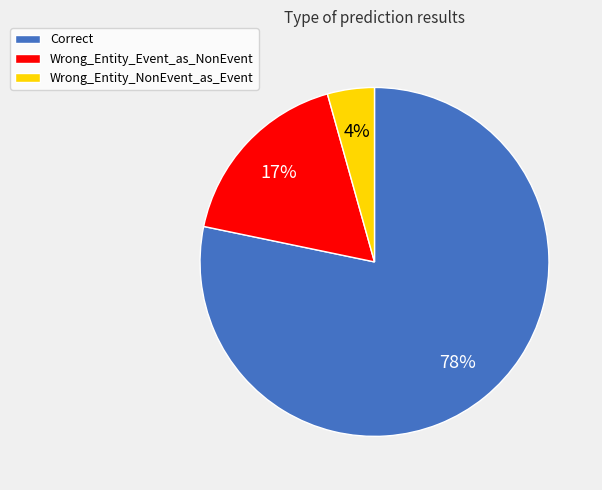

To the nearest percent, what is the combined percentage of Wrong_Entity_Event_as_NonEvent and Correct?

96%